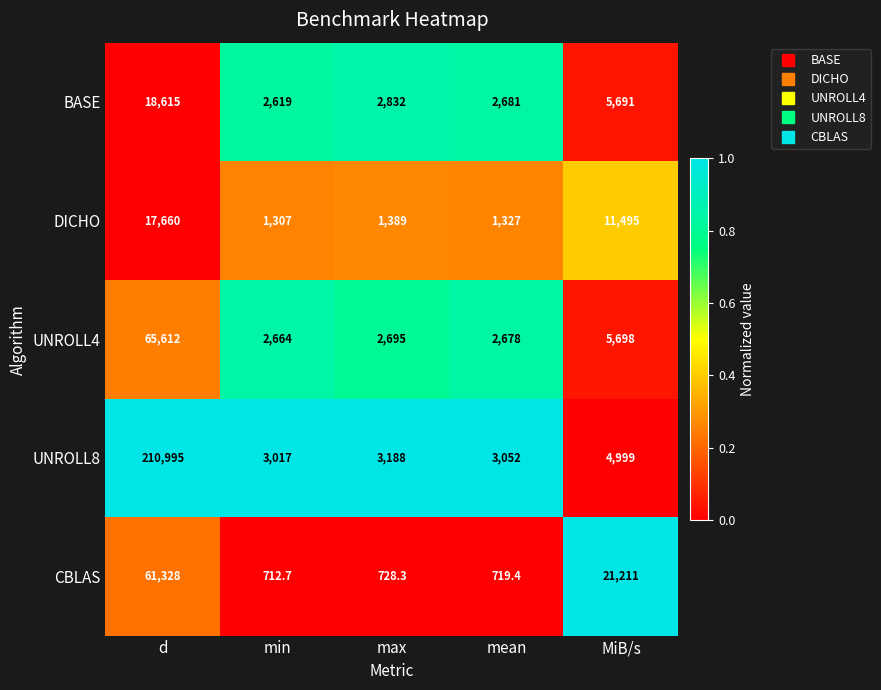

True or false: DICHO has a value of 11495.0 at MiB/s.

True